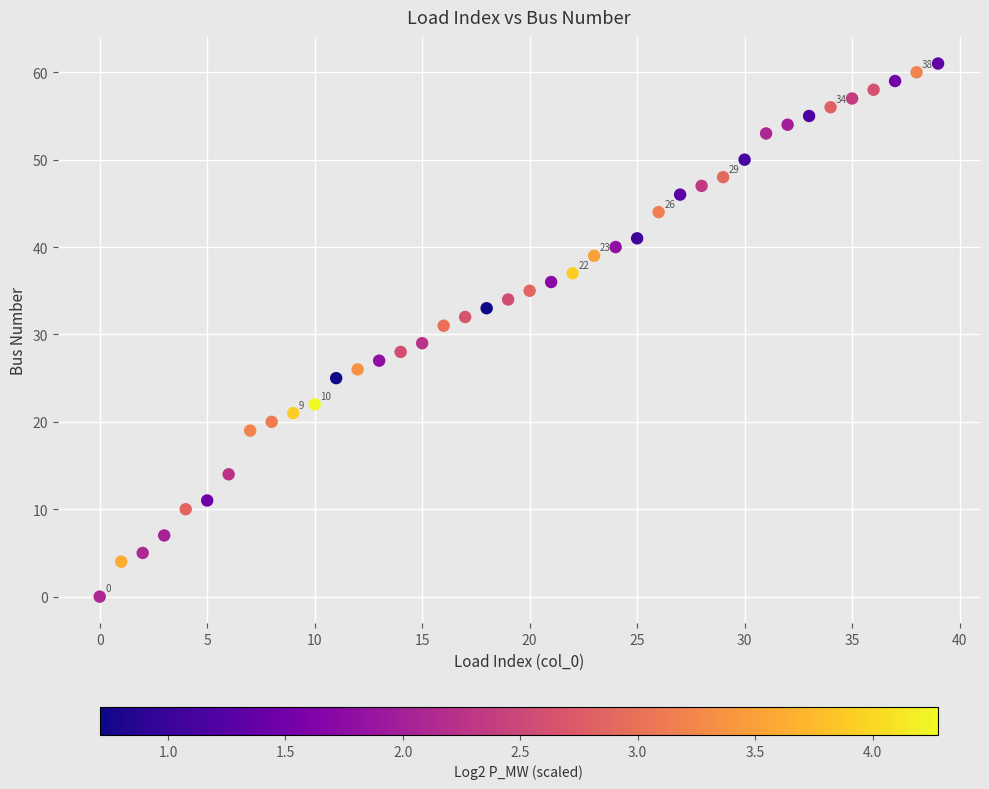

How many data points are displayed?

40